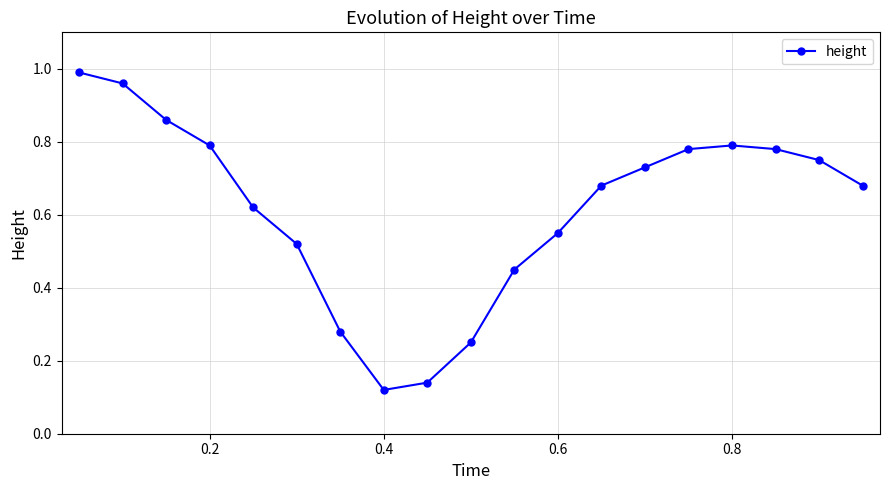

True or false: there are more than 0 points higher than both neighbors.

True